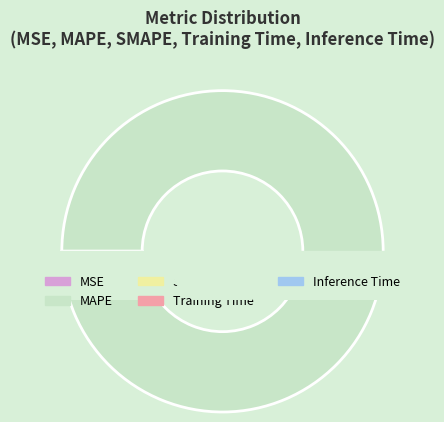

What is the largest slice in the pie chart?

MAPE